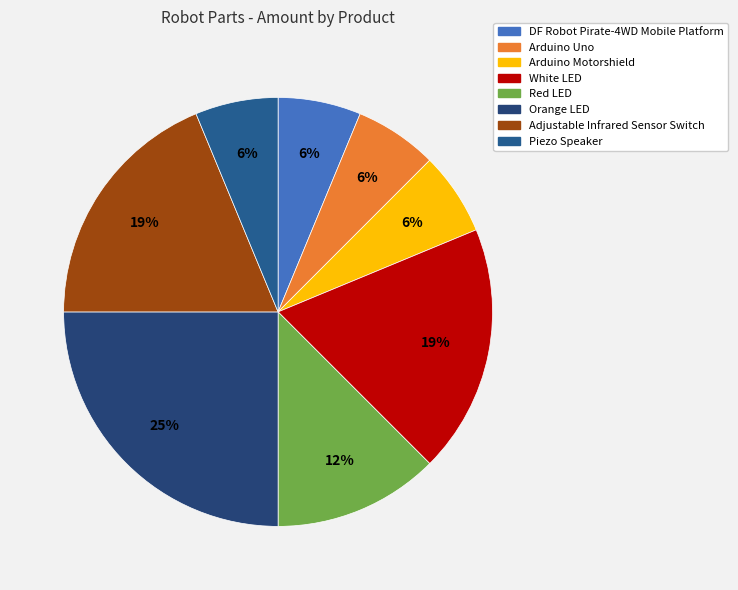

Does any single category account for the majority?

No